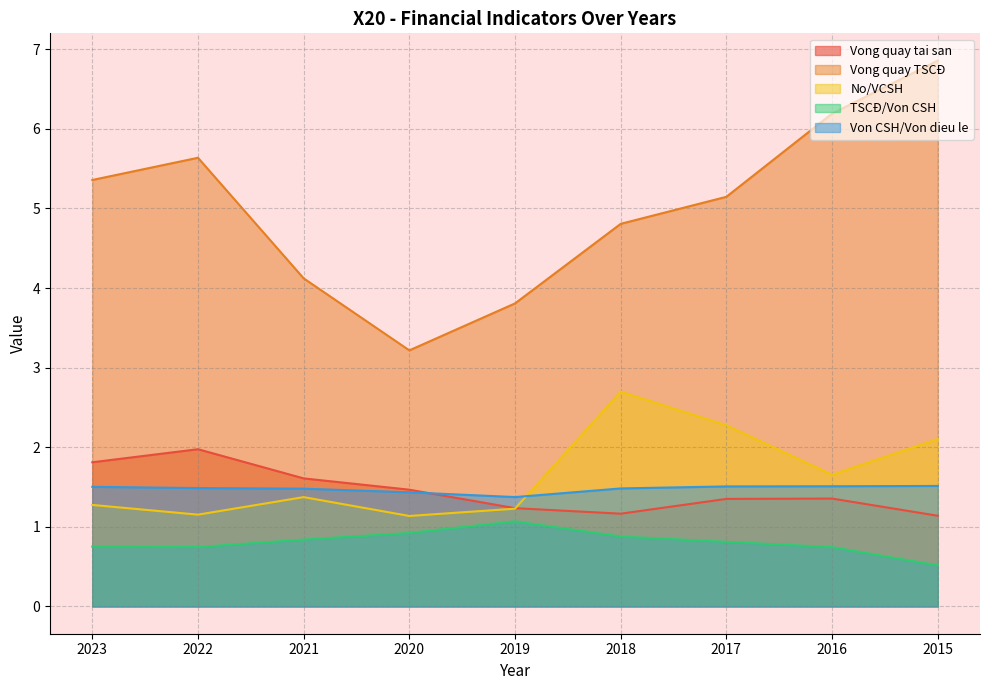

In Vong quay tai san, how many points are lower than both neighbors (excluding endpoints)?

1